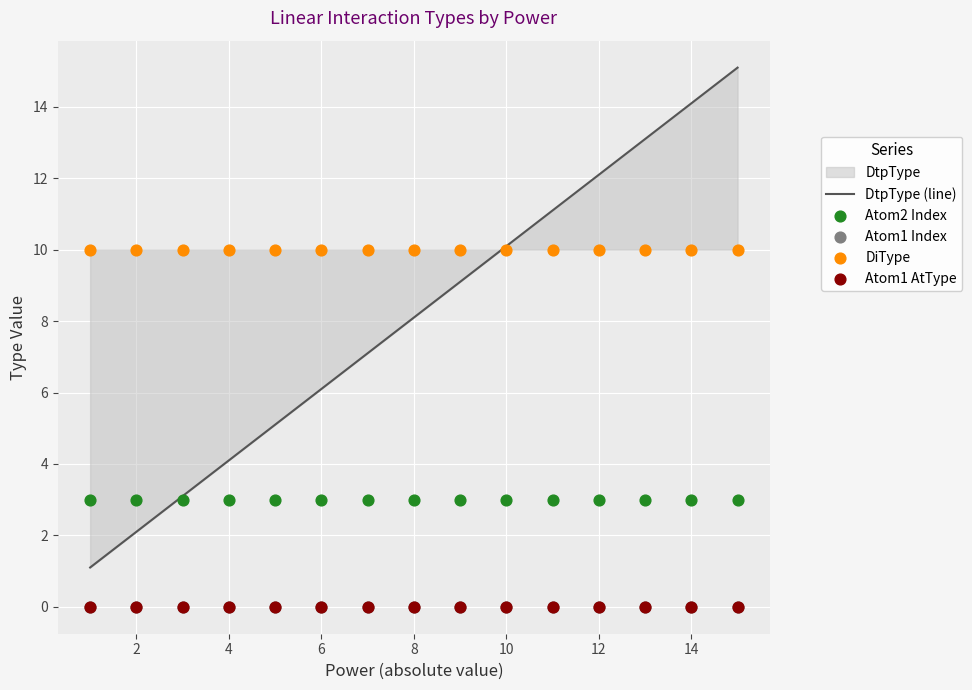

At how many categories does at least one series exceed 8?

15